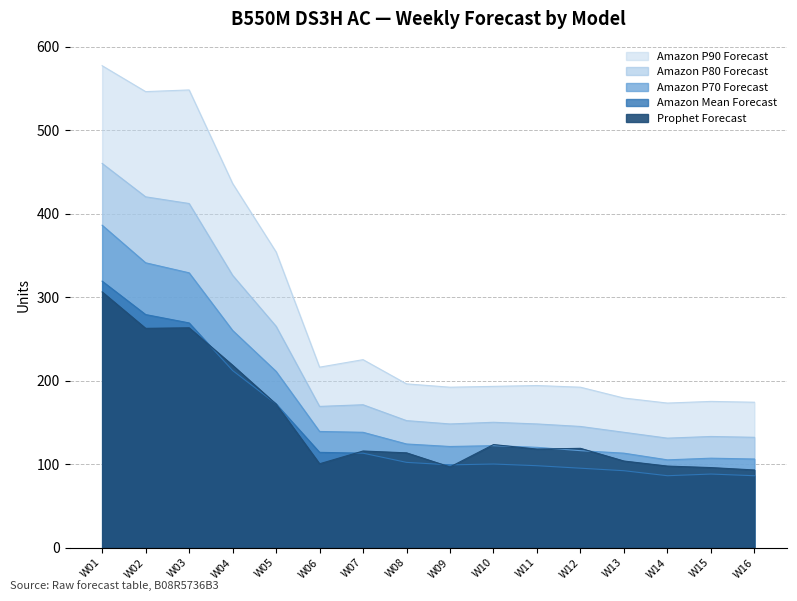

What is the sum of the Amazon P80 Forecast values at W16 and W02?

552.0